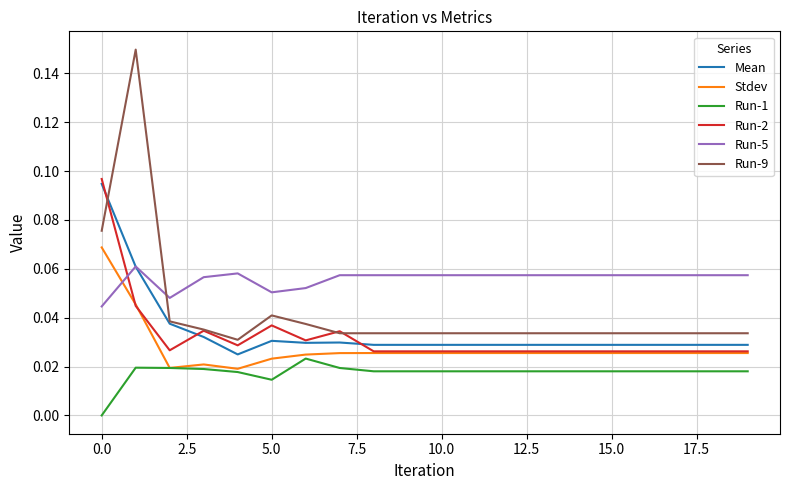

Which series has the largest total across all categories?

Run-5